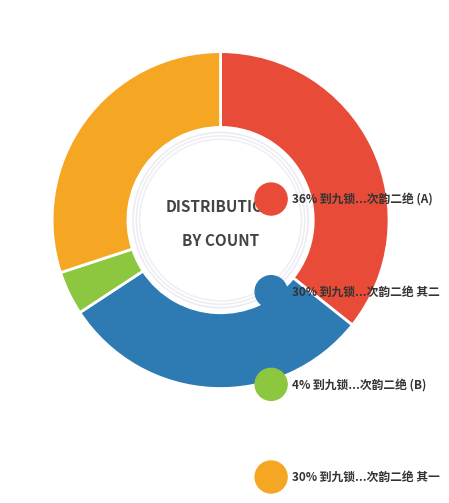

Does any single category account for the majority?

No